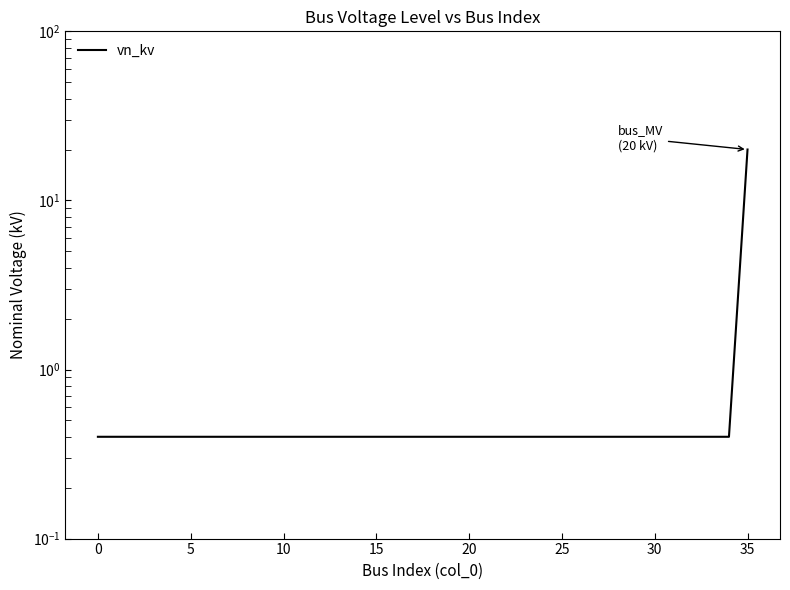

Which has a higher value, 19 or 12?

19